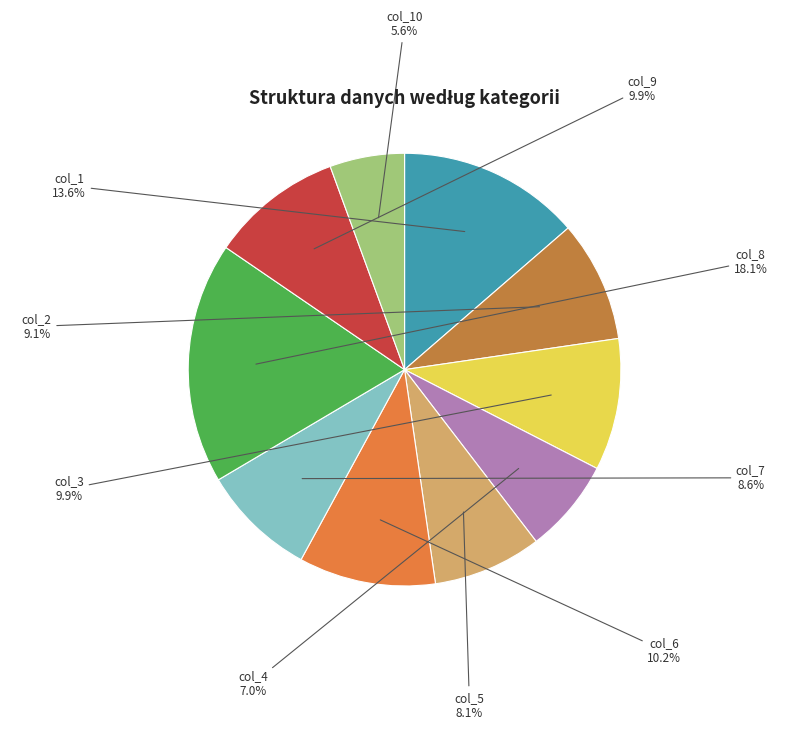

Does any single category account for the majority?

No